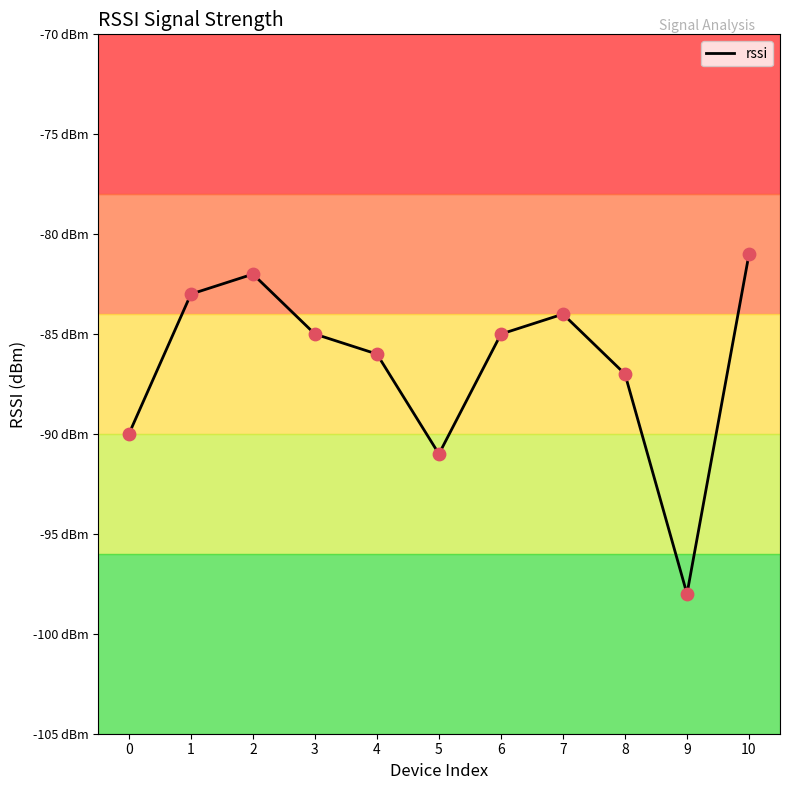

What is the change in value from 4 to 5?

-5